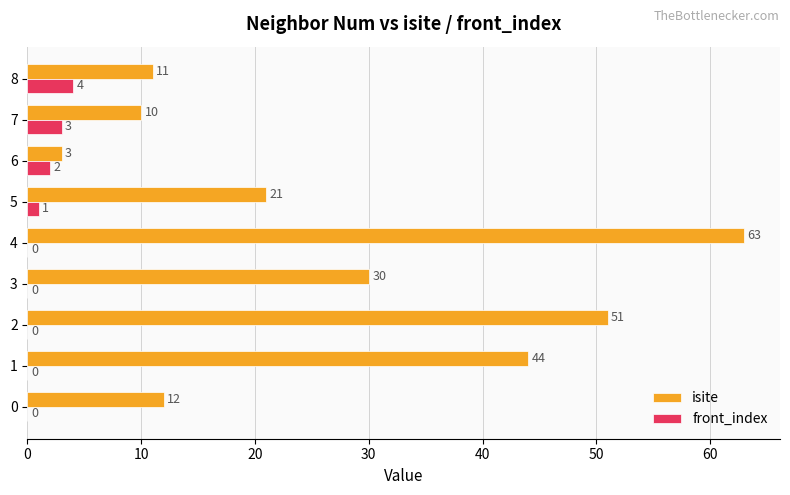

At which label does front_index reach its peak?

8